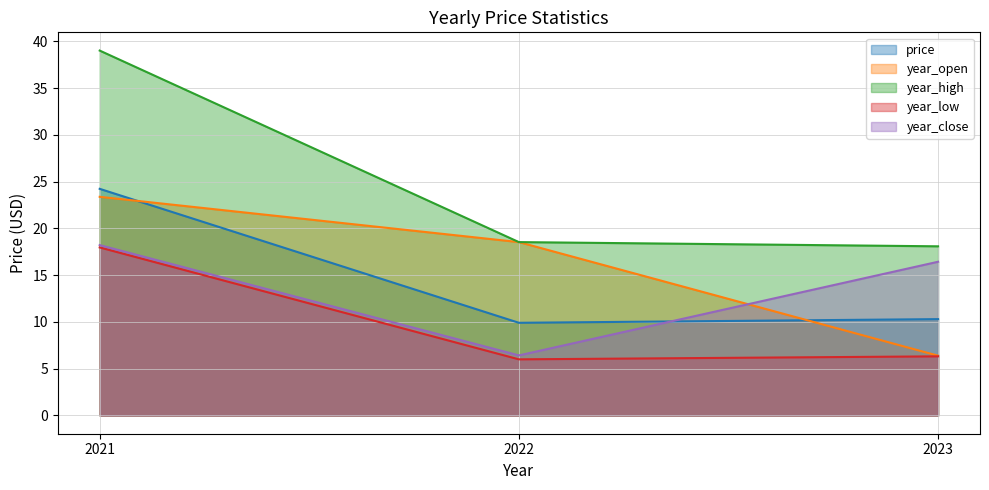

What are all the series names shown in the legend?

price, year_open, year_high, year_low, year_close